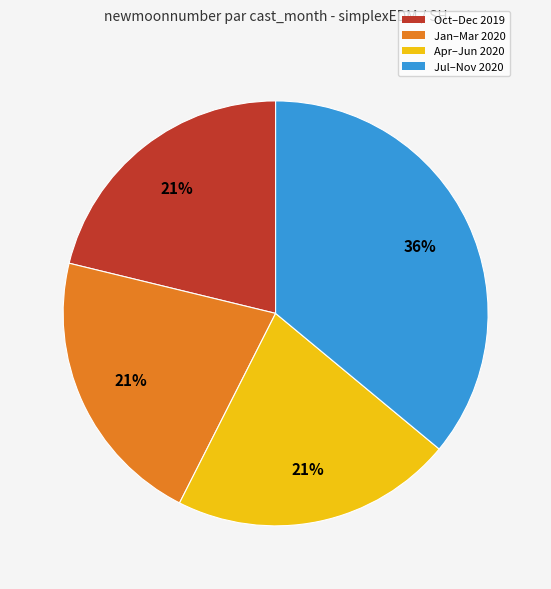

To the nearest percent, what is the difference between the largest and smallest slice percentages?

15%